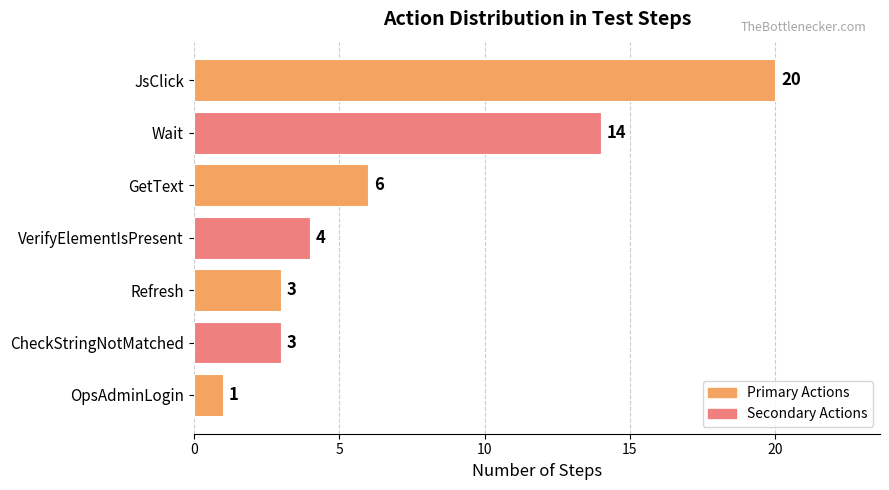

How many data points does each series have?

7